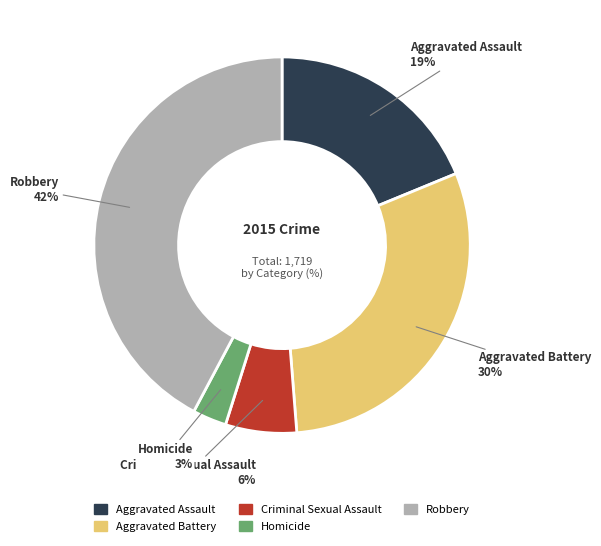

Approximately how many times larger is the value at Homicide compared to Aggravated Battery?

0.1